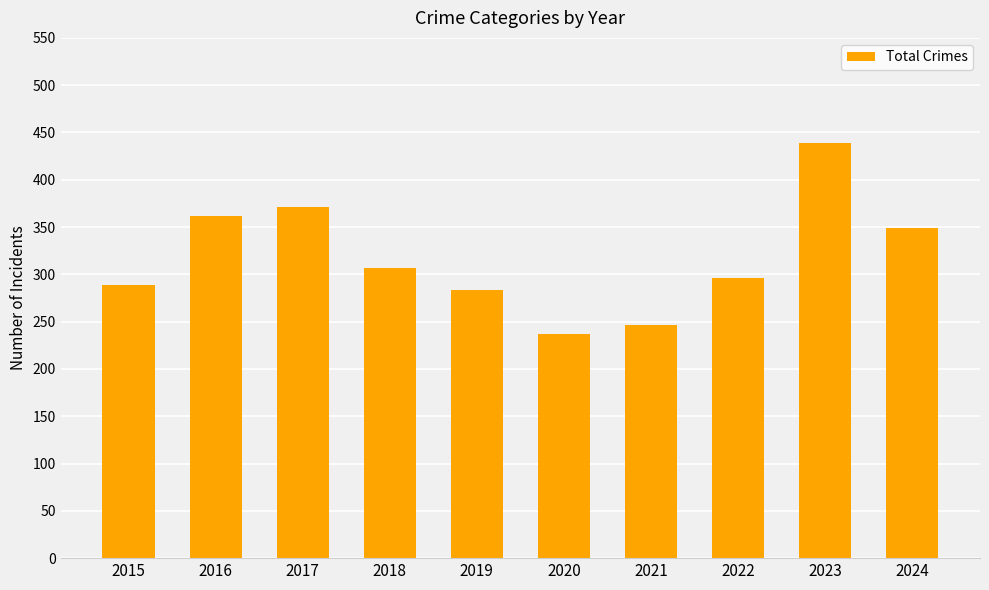

What is the difference between the second highest and second lowest values?

125